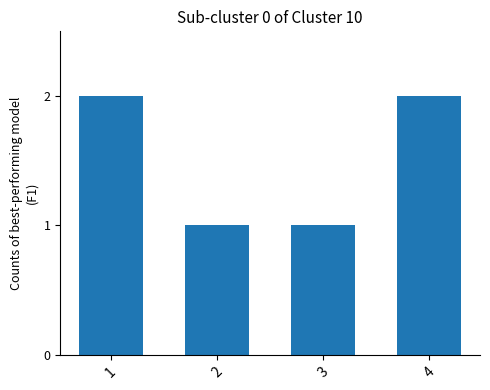

Approximately how many times larger is the value at 4 compared to 3?

2.0